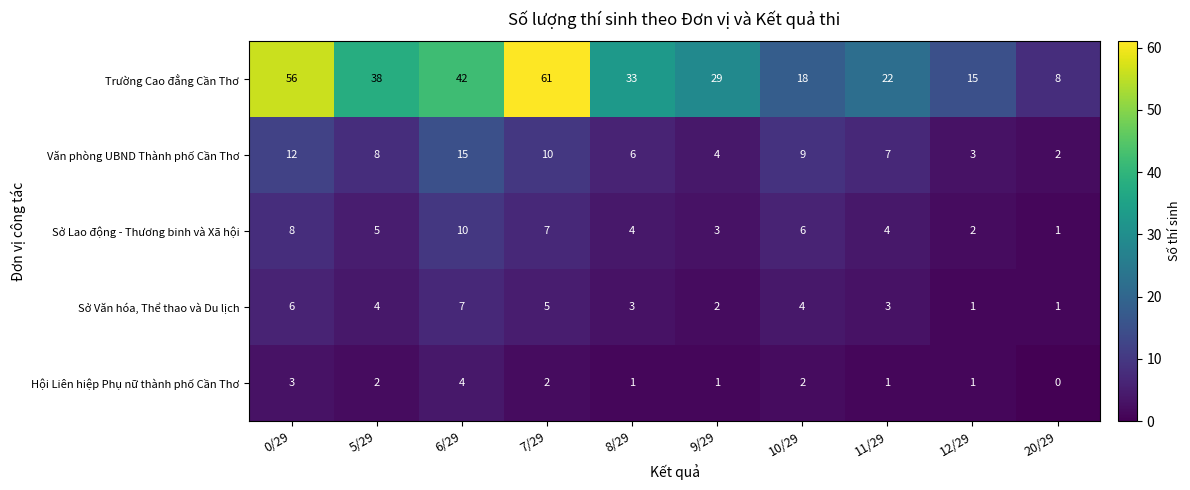

How many data points in Sở Lao động - Thương binh và Xã hội are less than 5?

5